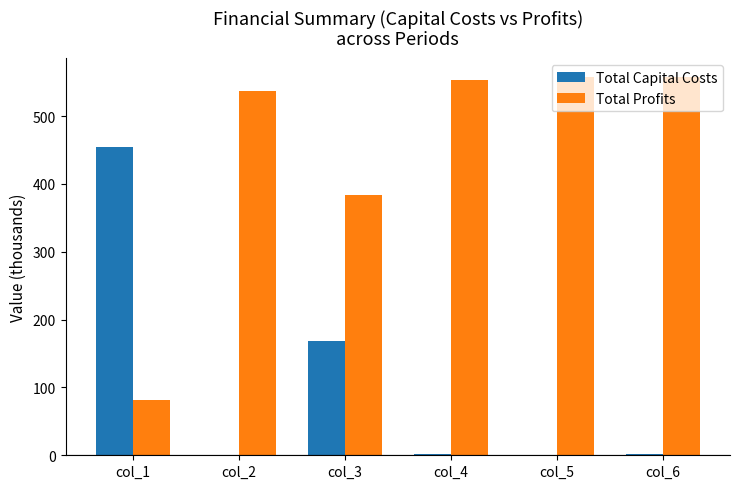

What is the sum of the Total Capital Costs values at col_3 and col_2?

168.8